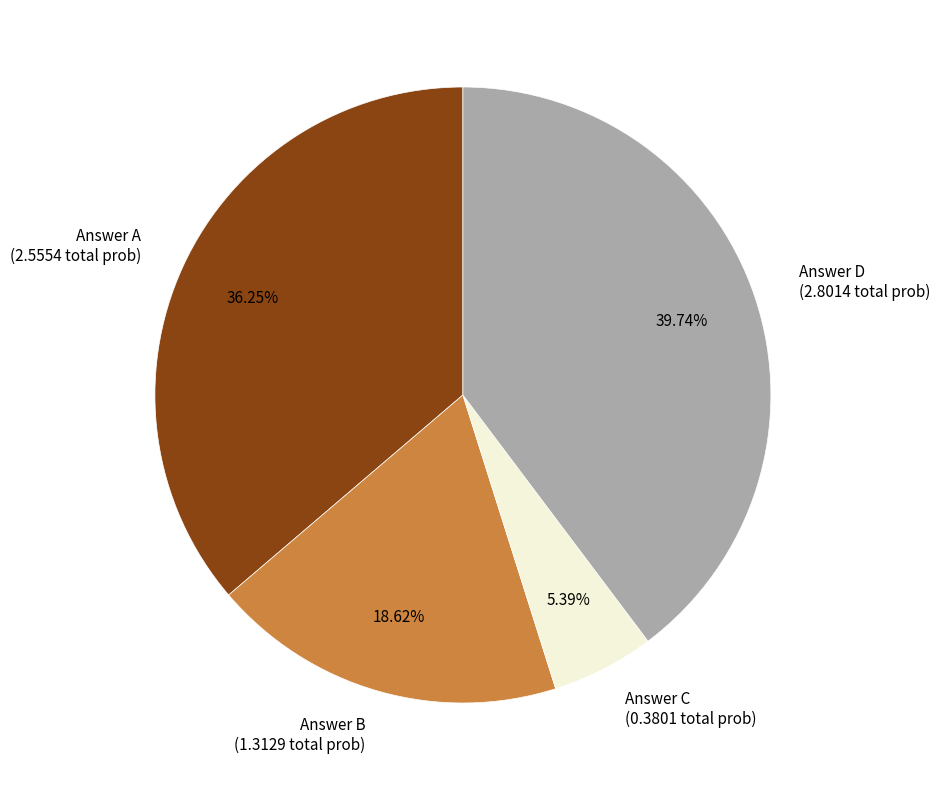

Is there any slice that represents more than half of the pie?

No